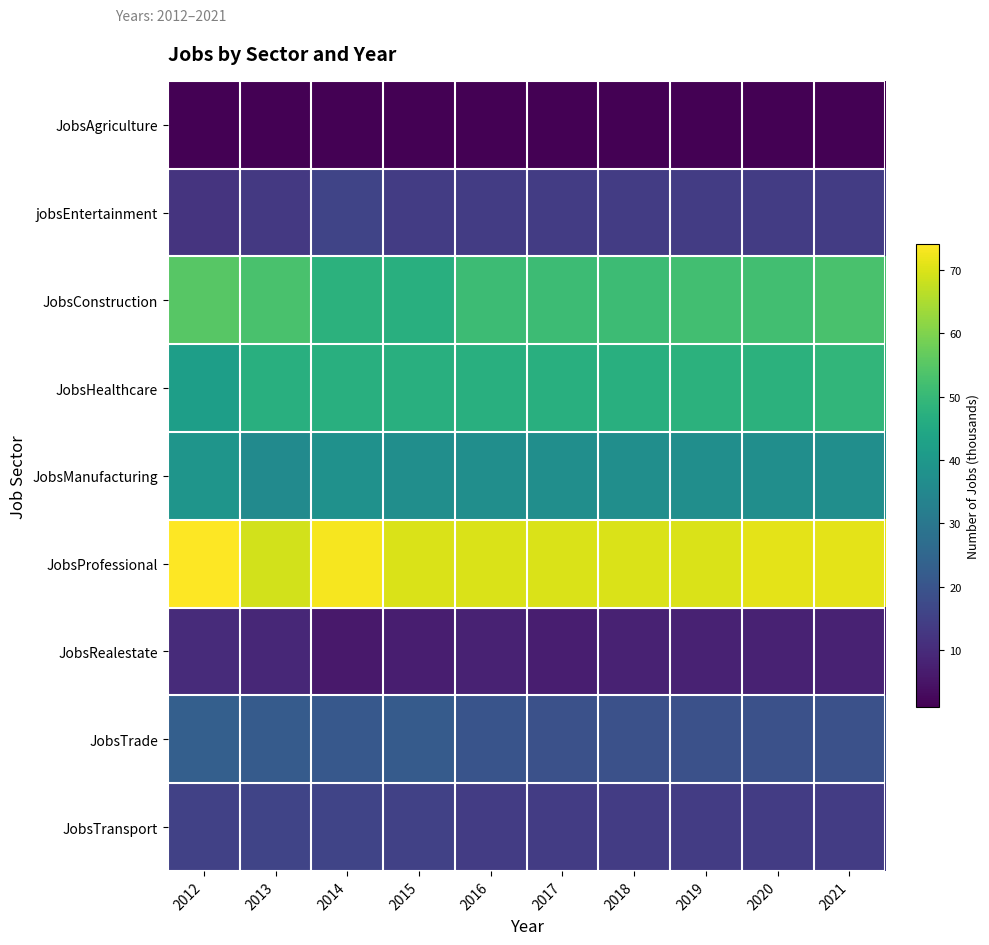

How many data points does each series have?

10